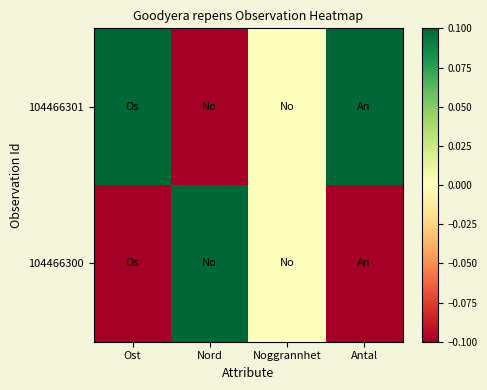

Which series has the largest total across all categories?

104466301